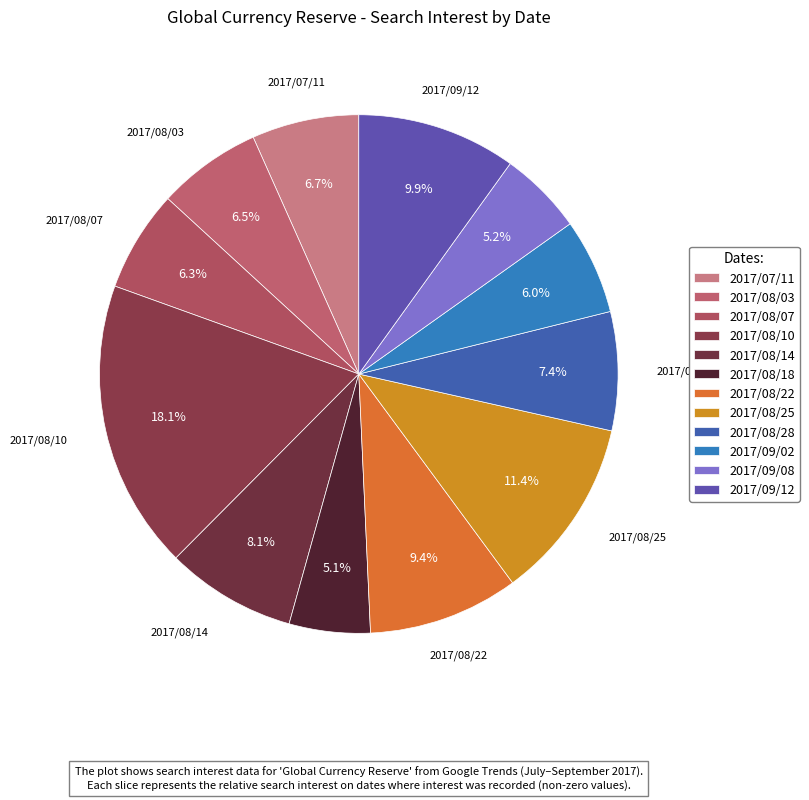

What percentage is the 2017/08/14 slice, to the nearest percent?

8%